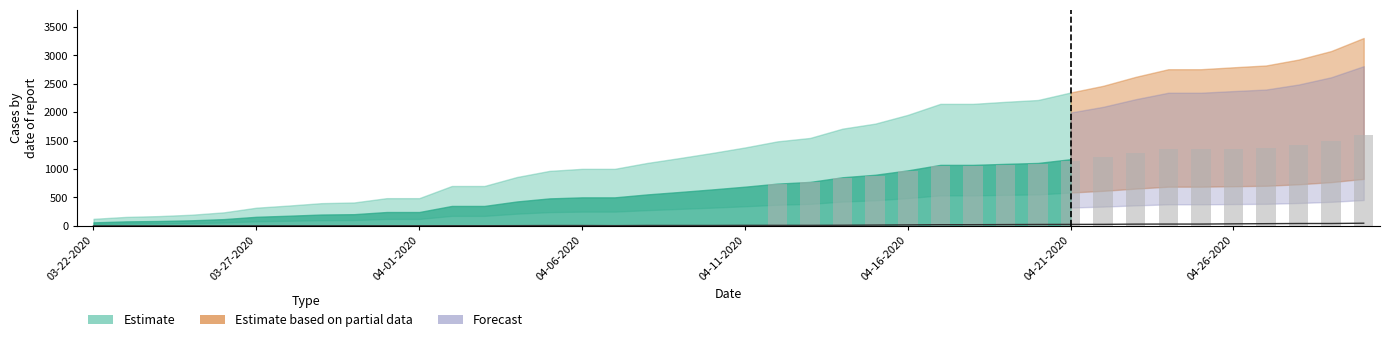

At how many categories does at least one series exceed 950?

15